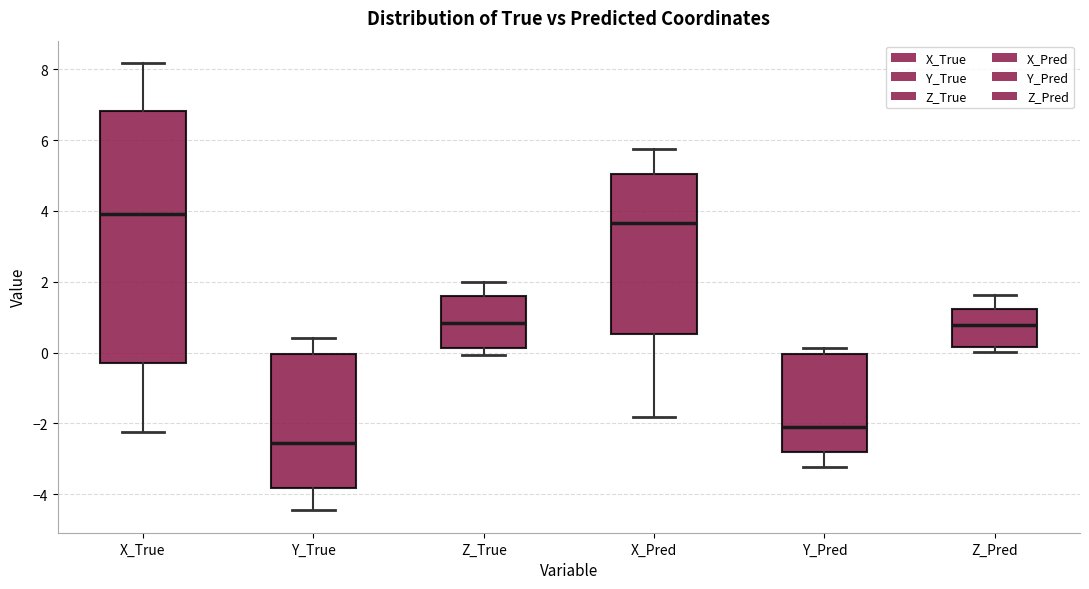

Reading left to right, transcribe this box plot: for each box, give where its median line is, the range the box spans, and where its two whiskers end, as read against the y-axis. The values are not printed on the chart, so give them approximately, as read against the axis.

X_True: median 4.0, box -0.4 to 6.8, whiskers -2.2 to 8.2
Y_True: median -2.6, box -3.8 to 0.0, whiskers -4.4 to 0.4
Z_True: median 0.8, box 0.2 to 1.6, whiskers 0.0 to 2.0
X_Pred: median 3.6, box 0.6 to 5.0, whiskers -1.8 to 5.8
Y_Pred: median -2.0, box -2.8 to 0.0, whiskers -3.2 to 0.2
Z_Pred: median 0.8, box 0.2 to 1.2, whiskers 0.0 to 1.6